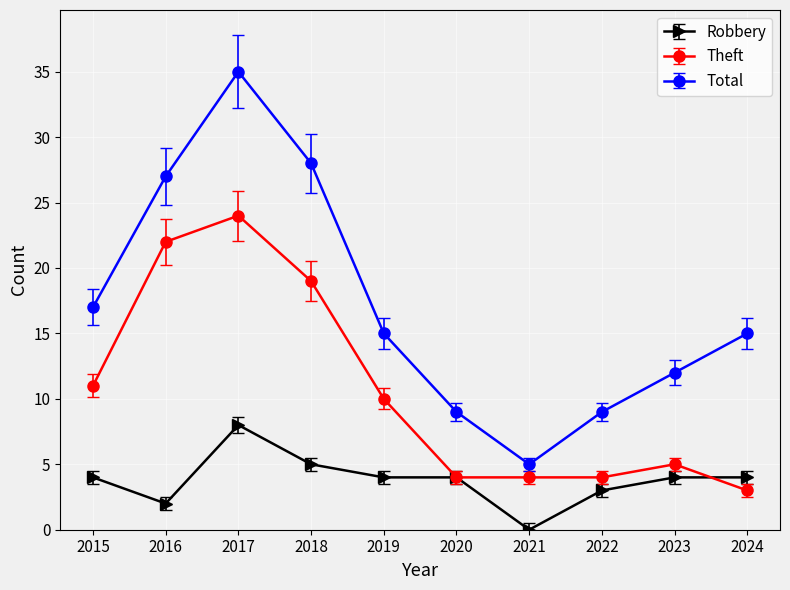

At which category does Robbery reach its first local peak?

2017